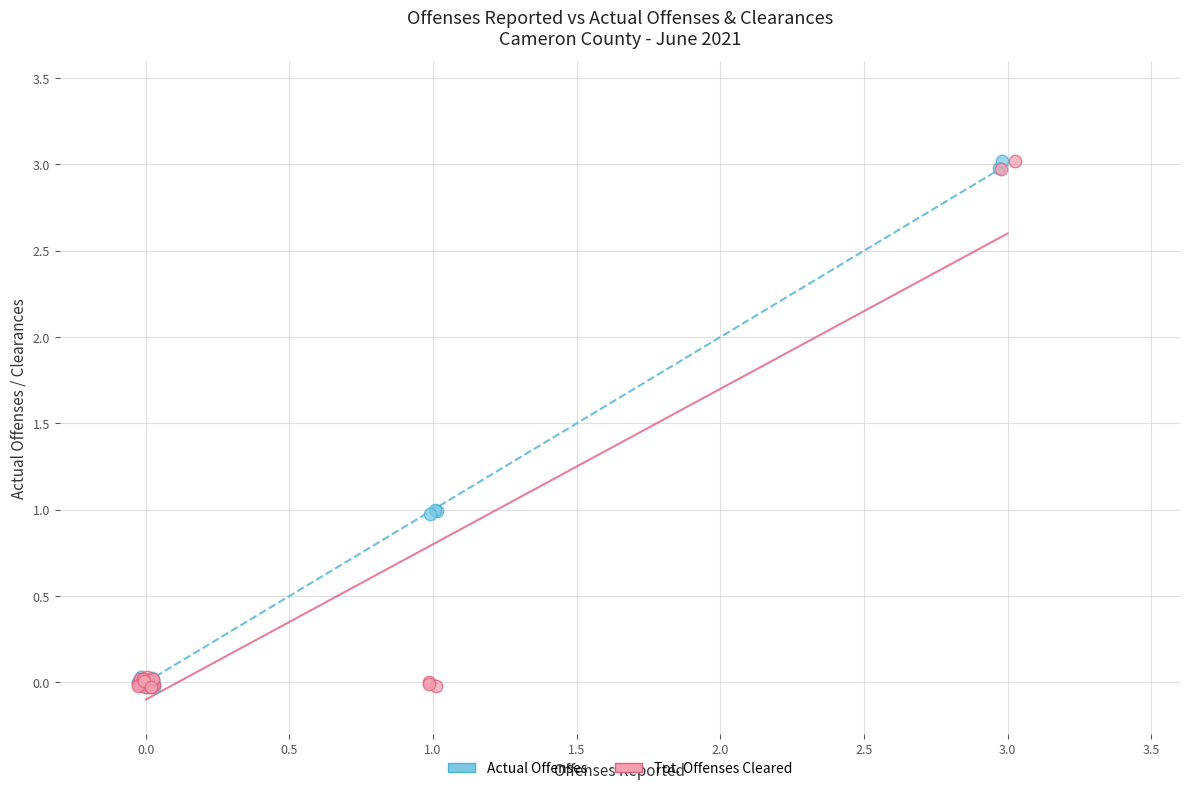

What are all the series names shown in the legend?

Actual Offenses, Tot. Offenses Cleared